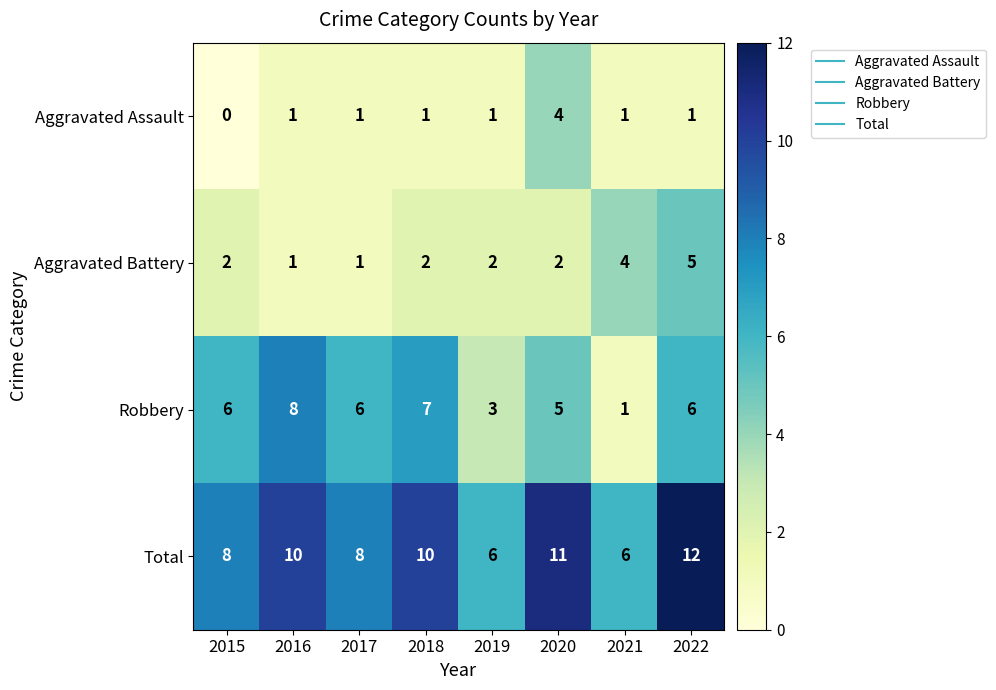

Which series has the largest range (max minus min)?

Robbery